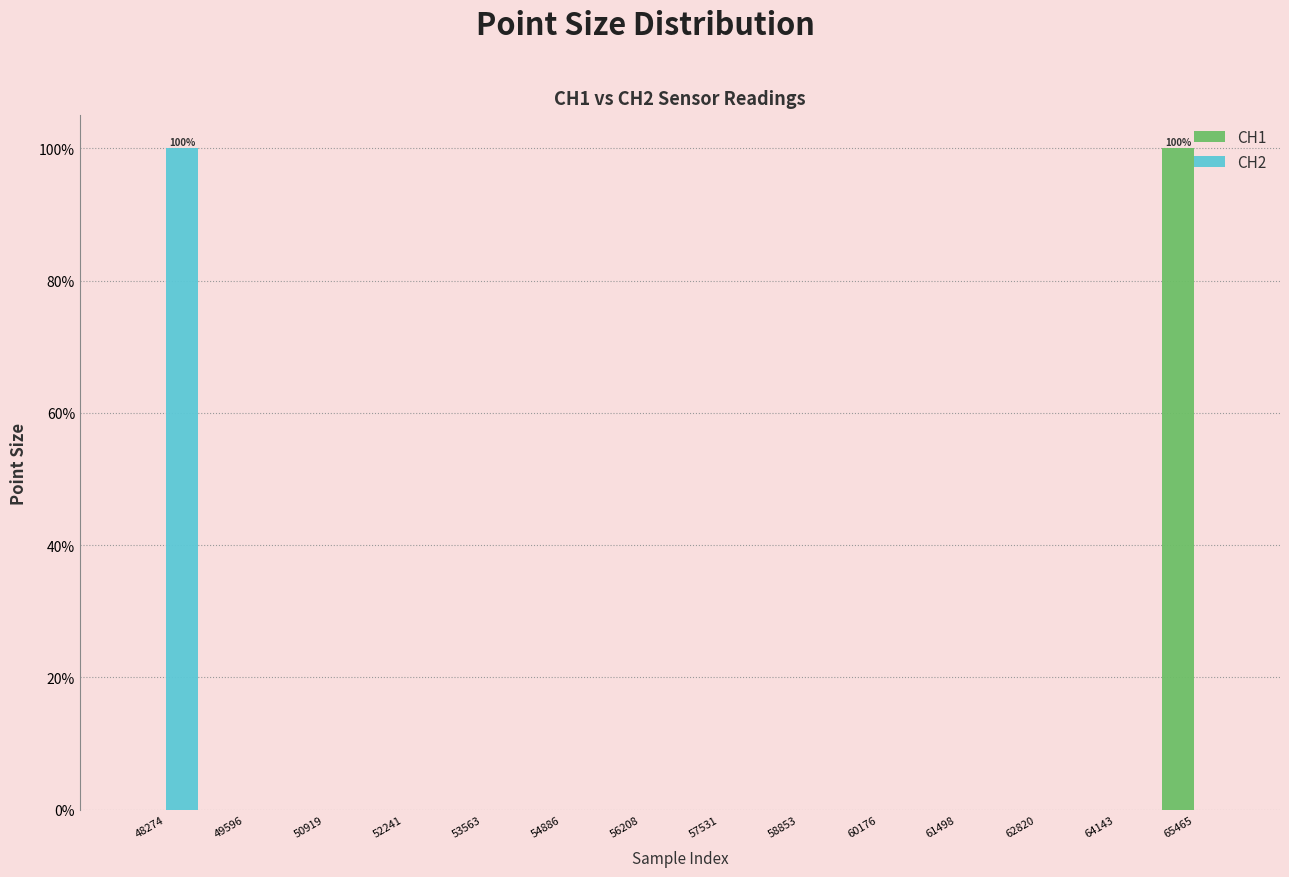

What are all the series names shown in the legend?

CH1, CH2